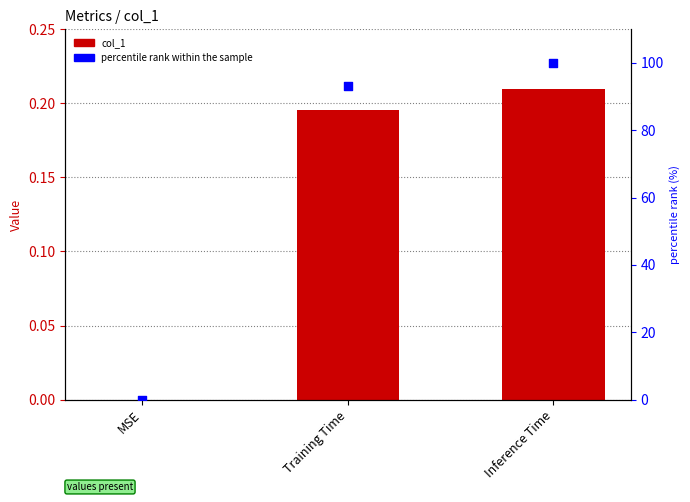

At which category is the sum across all series the highest?

Inference Time